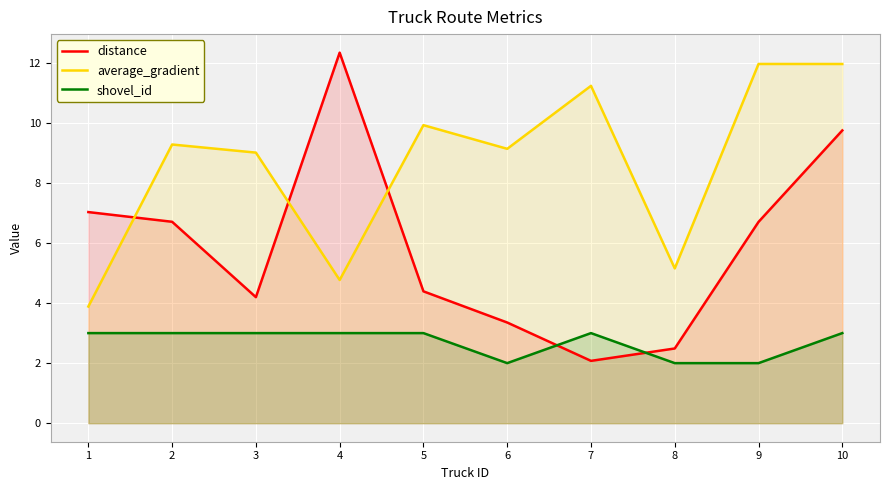

Where is the first local minimum for shovel_id?

6